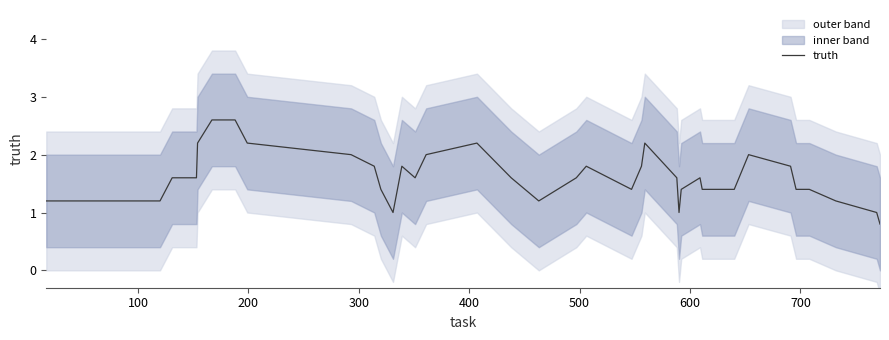

What is the average value?

1.6